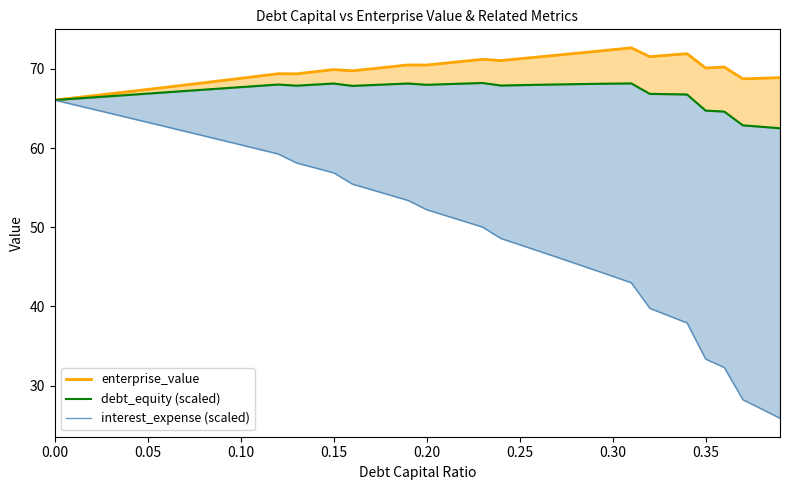

True or false: interest_expense (scaled) has more than 0 interior local peaks.

False